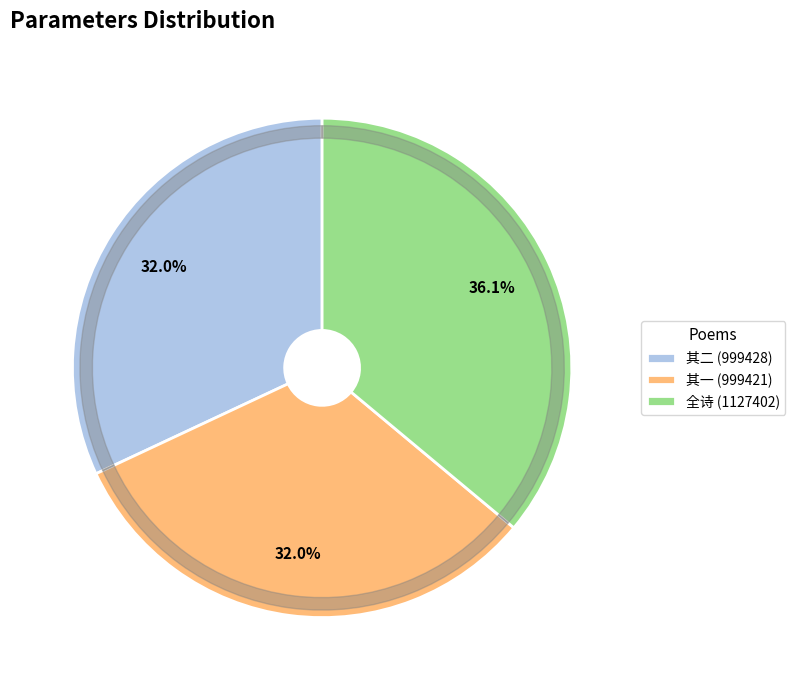

What is the change in value from 弼承索近诗复贶佳句辄次元韵奉和诗以语志不必更及乎诗也伏惟一览而已 其二 to 弼承索近诗复贶佳句辄次元韵奉和诗以语志不必更及乎诗也伏惟一览而已 其一?

-7